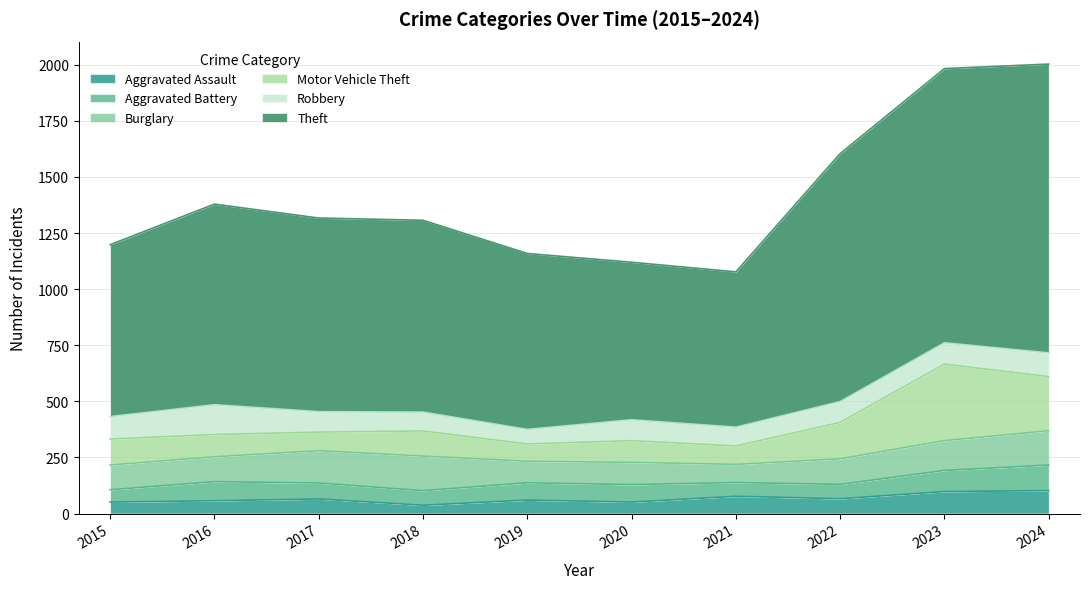

Which series has the largest total across all categories?

Theft